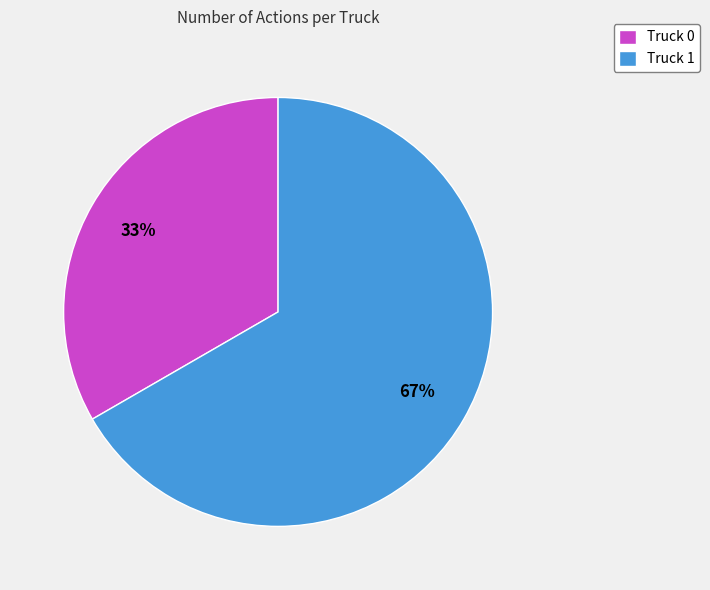

Approximately how many times larger is the value at Truck 1 compared to Truck 0?

2.0